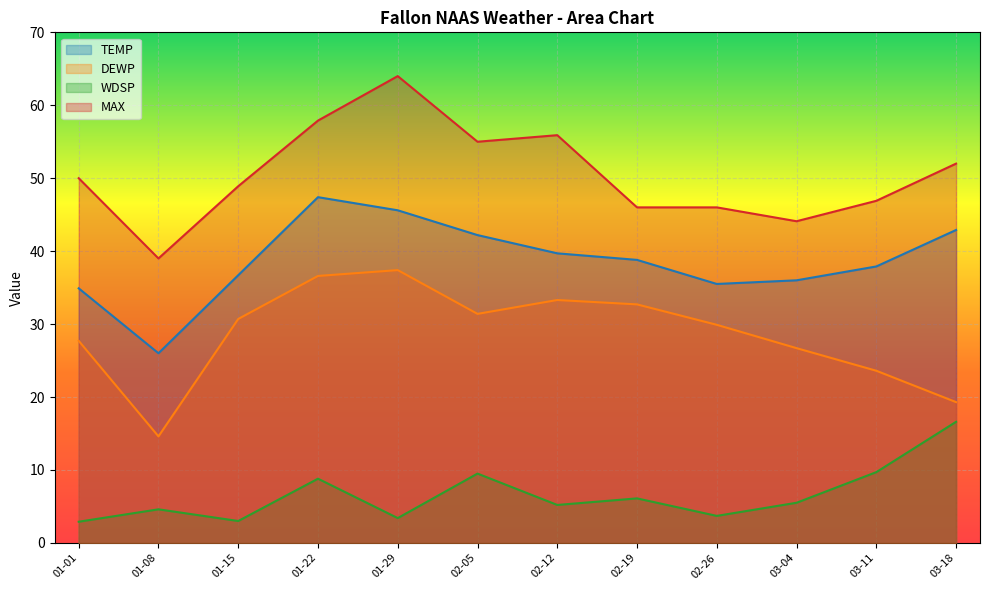

What is the spread (max minus min) of values at 01-01?

47.1